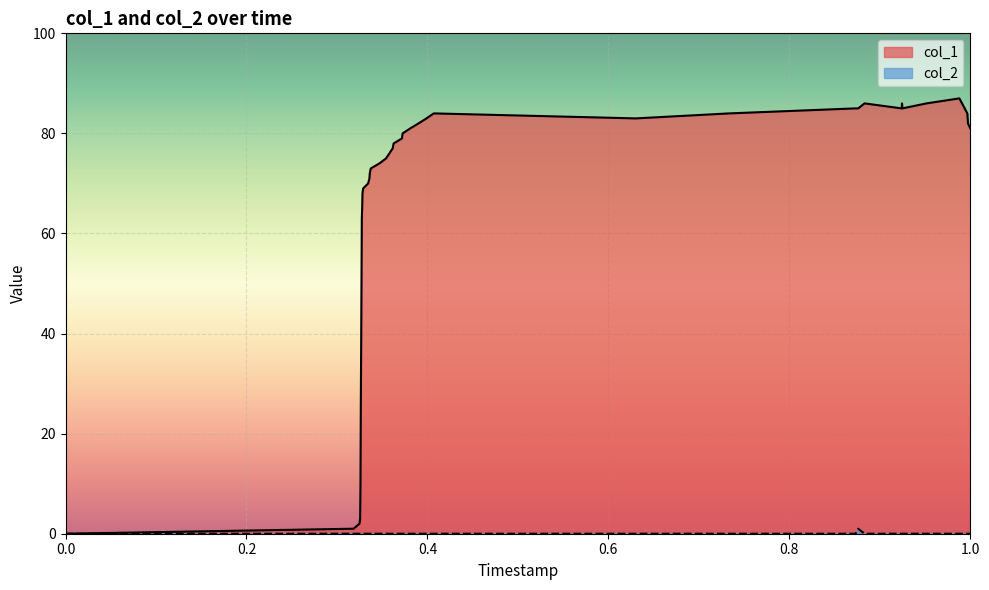

How many lines are shown in the chart?

2